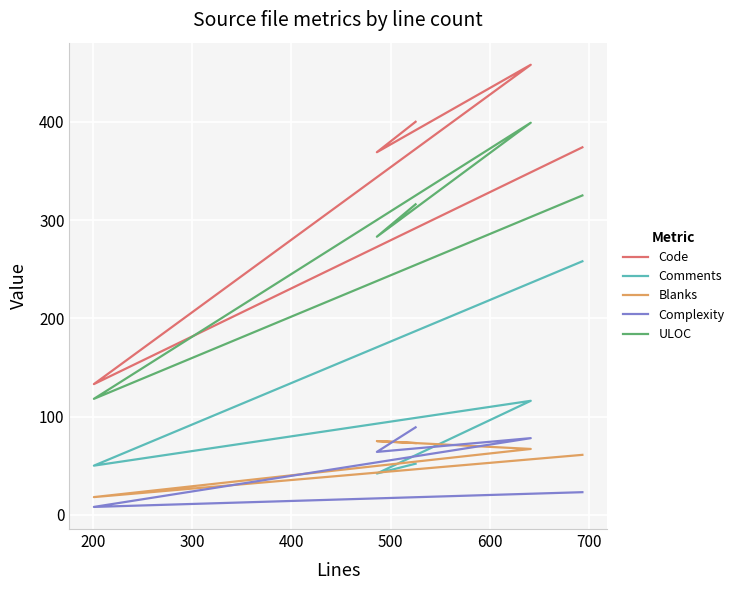

True or false: ULOC and Comments intersect in this chart.

False